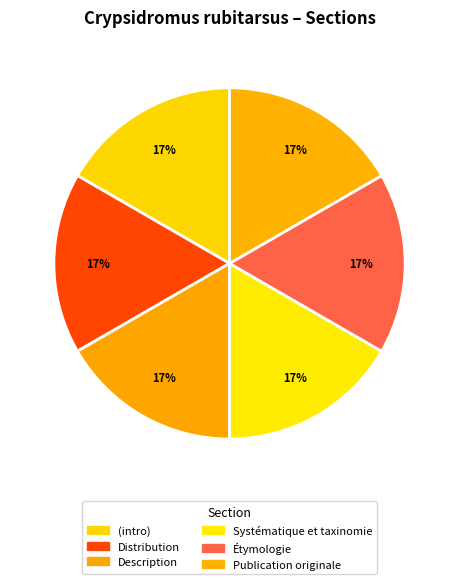

How many segments does this pie chart have?

6